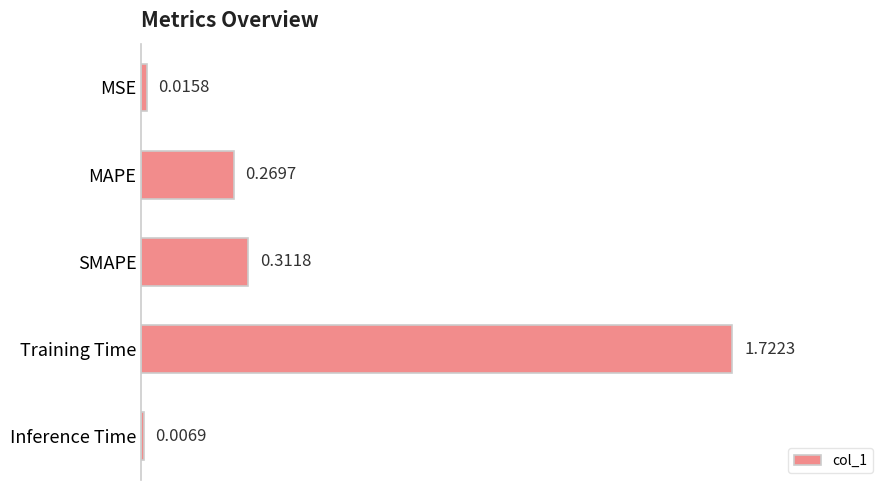

Rank the categories by value from lowest to highest.

Inference Time, MSE, MAPE, SMAPE, Training Time